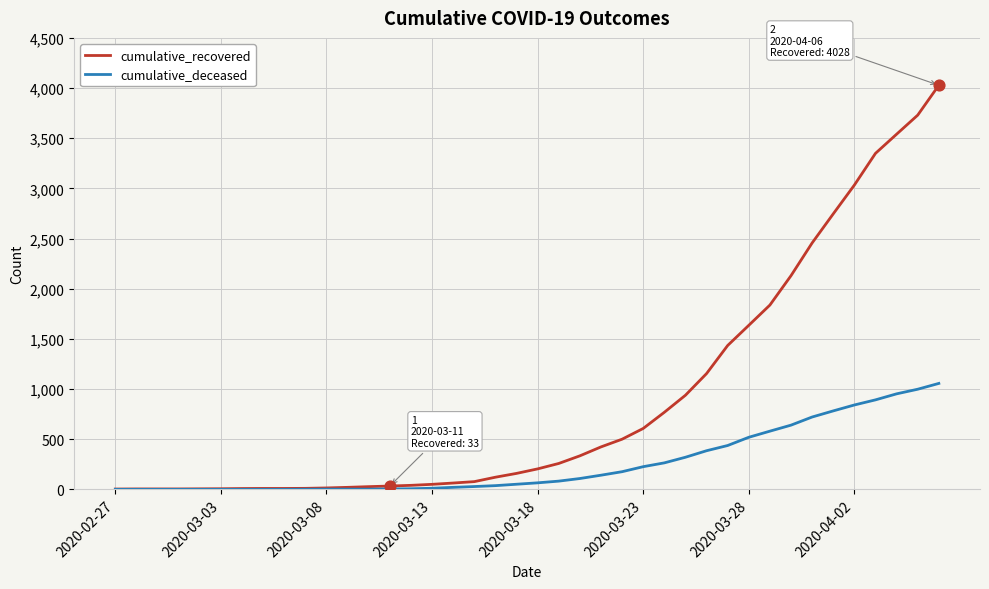

Which series has the largest total across all categories?

cumulative_recovered